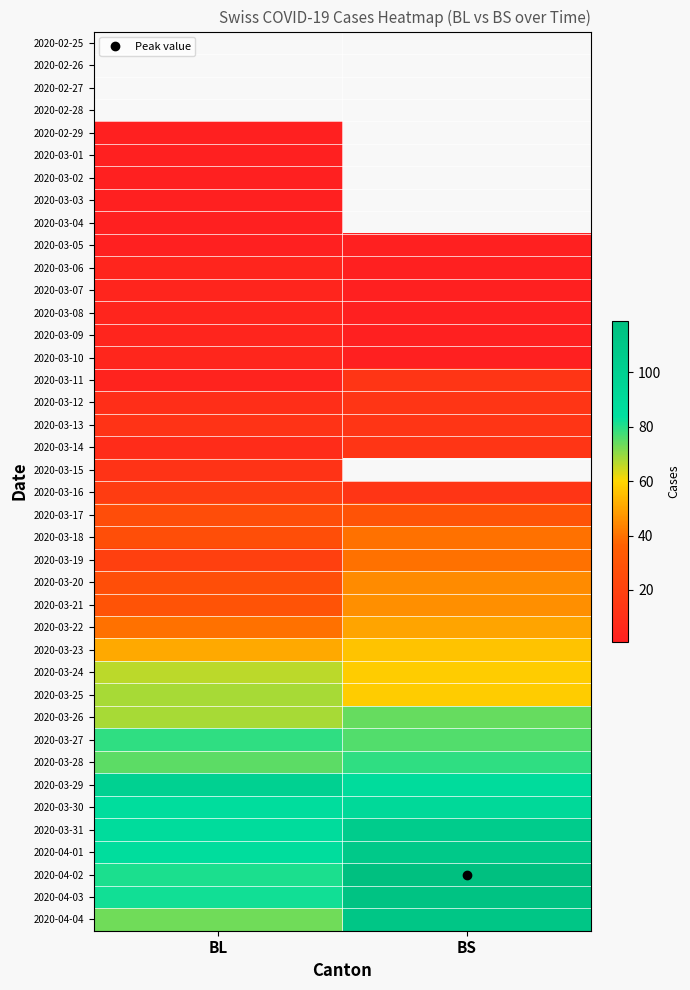

How many data points does each series have?

2